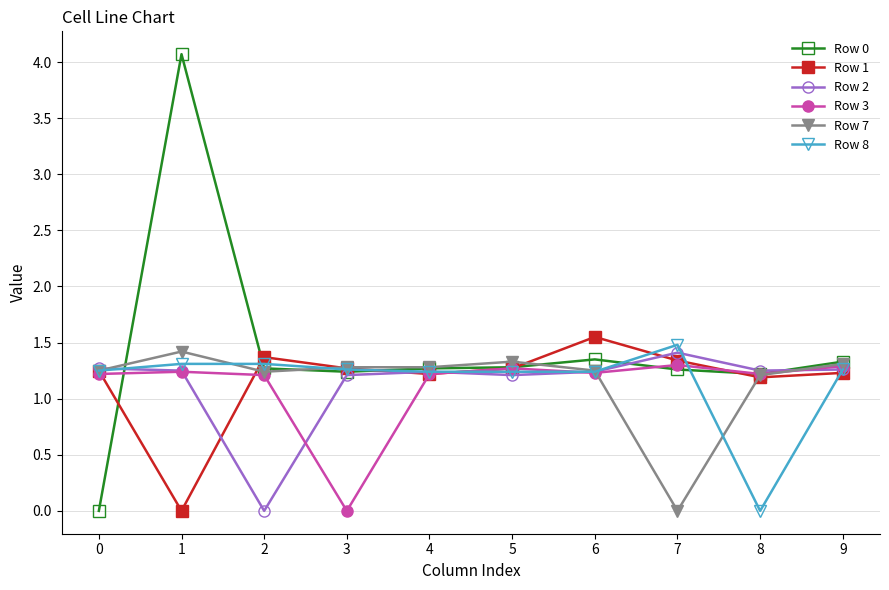

True or false: Row 2 has a value of 1.3 at 0.

True